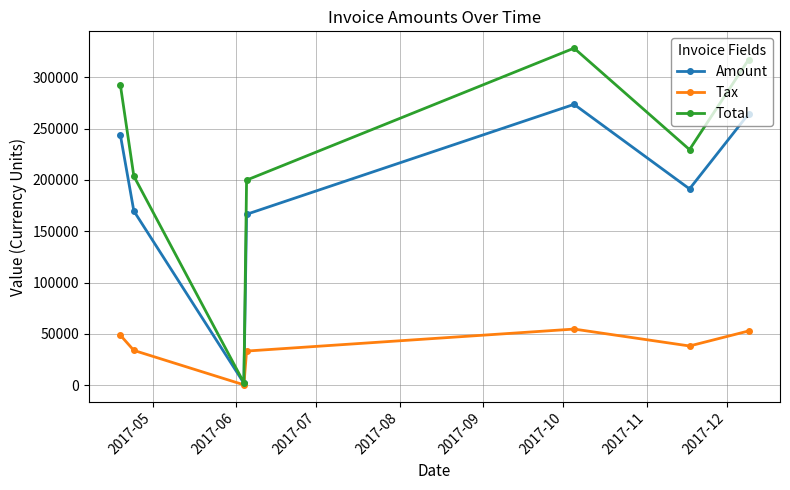

Which series has the largest total across all categories?

Total